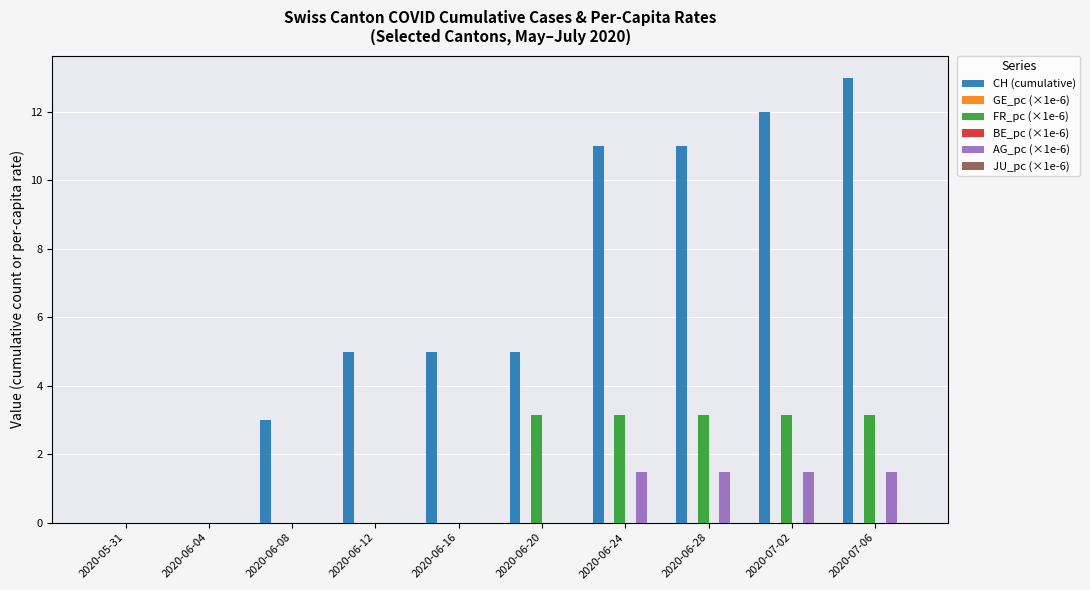

Reading left to right, extract all data points from this chart.

CH (cumulative): 2020-05-31=0.0	2020-06-04=0.0	2020-06-08=3.0	2020-06-12=5.0	2020-06-16=5.0	2020-06-20=5.0	2020-06-24=11.0	2020-06-28=11.0	2020-07-02=12.0	2020-07-06=13.0
GE_pc (×1e-6): 2020-05-31=0.0	2020-06-04=0.0	2020-06-08=0.0	2020-06-12=0.0	2020-06-16=0.0	2020-06-20=0.0	2020-06-24=0.0	2020-06-28=0.0	2020-07-02=0.0	2020-07-06=0.0
FR_pc (×1e-6): 2020-05-31=0.0	2020-06-04=0.0	2020-06-08=0.0	2020-06-12=0.0	2020-06-16=0.0	2020-06-20=3.1	2020-06-24=3.1	2020-06-28=3.1	2020-07-02=3.1	2020-07-06=3.1
BE_pc (×1e-6): 2020-05-31=0.0	2020-06-04=0.0	2020-06-08=0.0	2020-06-12=0.0	2020-06-16=0.0	2020-06-20=0.0	2020-06-24=0.0	2020-06-28=0.0	2020-07-02=0.0	2020-07-06=0.0
AG_pc (×1e-6): 2020-05-31=0.0	2020-06-04=0.0	2020-06-08=0.0	2020-06-12=0.0	2020-06-16=0.0	2020-06-20=0.0	2020-06-24=1.5	2020-06-28=1.5	2020-07-02=1.5	2020-07-06=1.5
JU_pc (×1e-6): 2020-05-31=0.0	2020-06-04=0.0	2020-06-08=0.0	2020-06-12=0.0	2020-06-16=0.0	2020-06-20=0.0	2020-06-24=0.0	2020-06-28=0.0	2020-07-02=0.0	2020-07-06=0.0